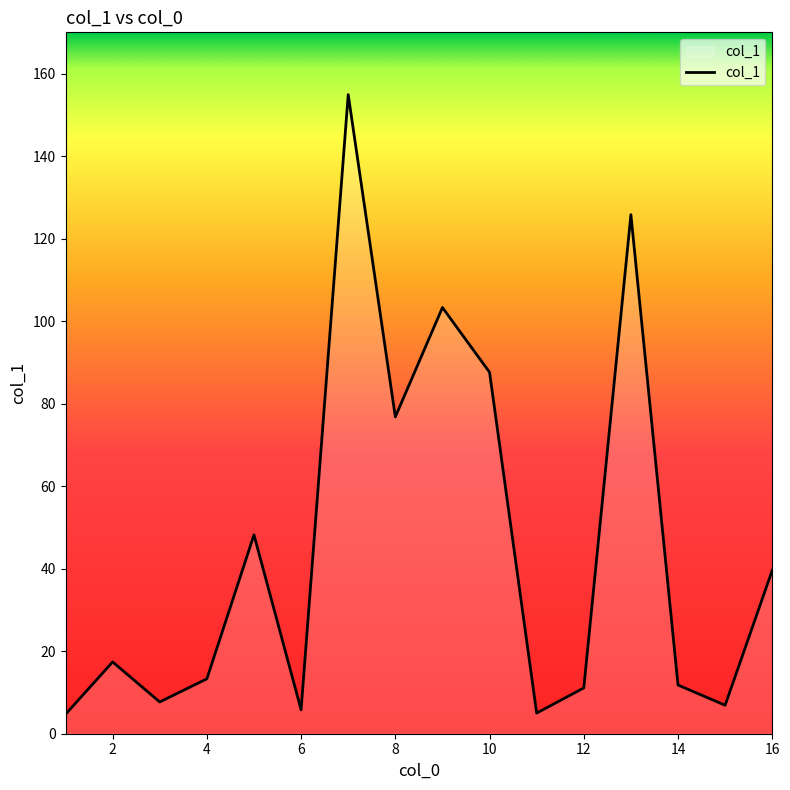

What is the minimum value shown in the chart?

4.7